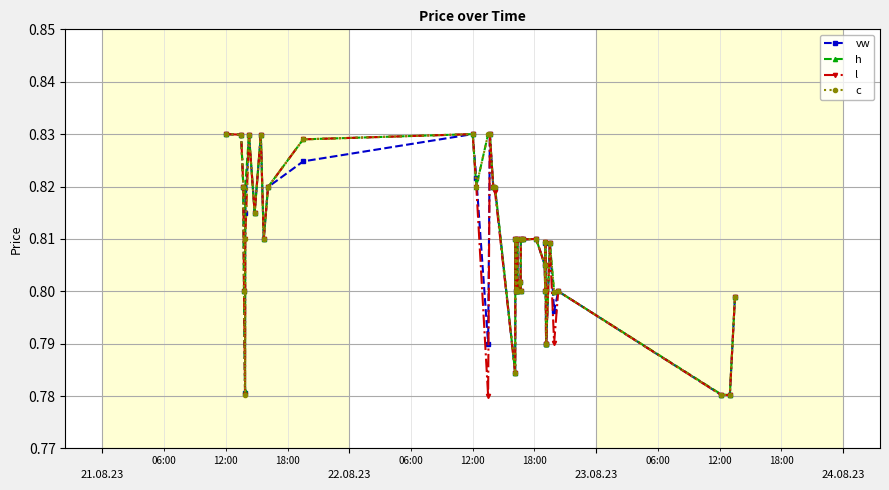

How many h values are between 0 and 1?

40